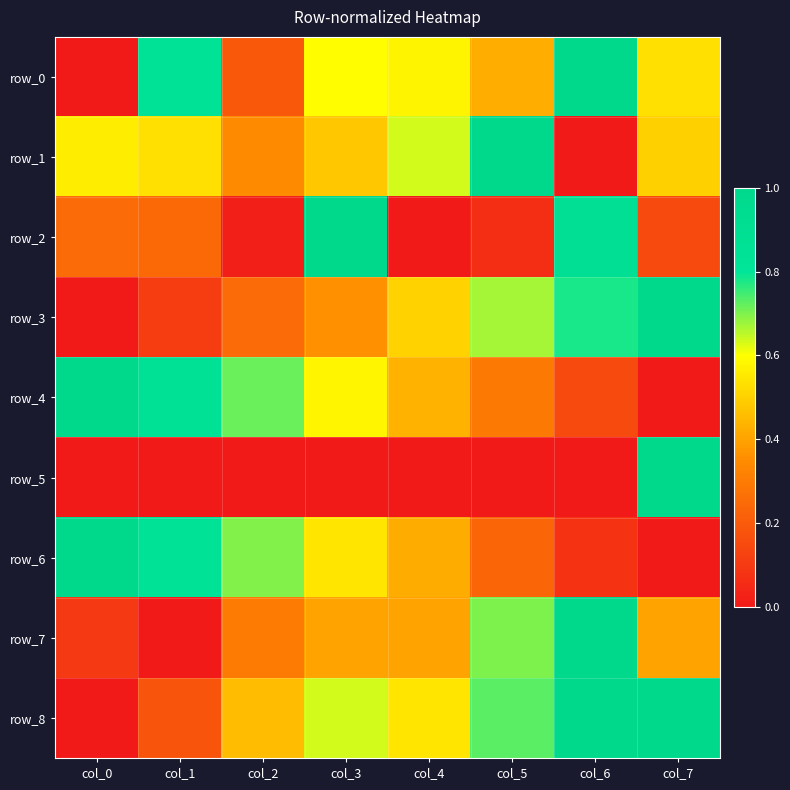

At which label is row_3 closest to 0?

col_0